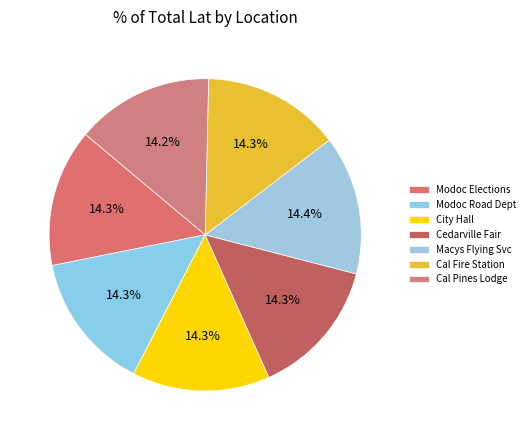

Rank the categories by value from lowest to highest.

CAL PINES LODGE, Modoc County Elections Department, CITY HALL, CAL FIRE STATION, MODOC COUNTY ROAD DEPARTMENT SHOP, CEDARVILLE FAIRGROUNDS RESTAURANT, MACYS FLYING SERVICE